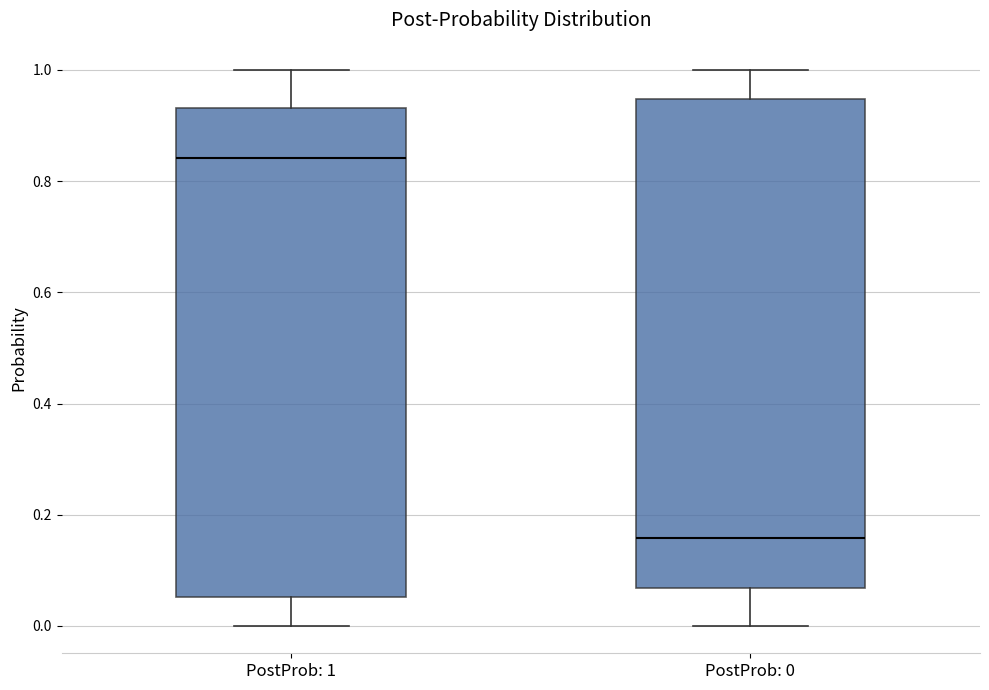

Which box's median line is the highest?

PostProb: 1